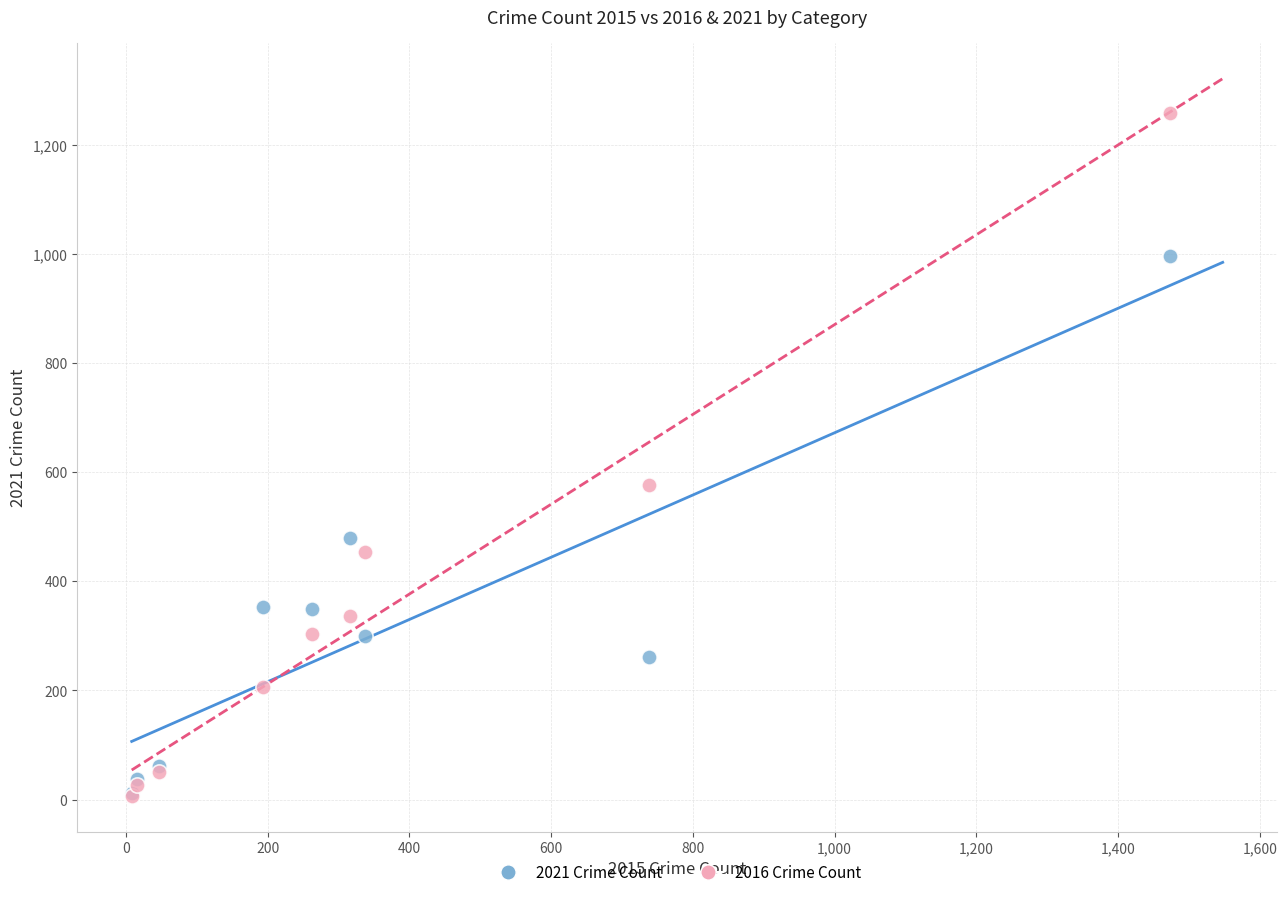

Across all series, what Y value is closest to 633?

576